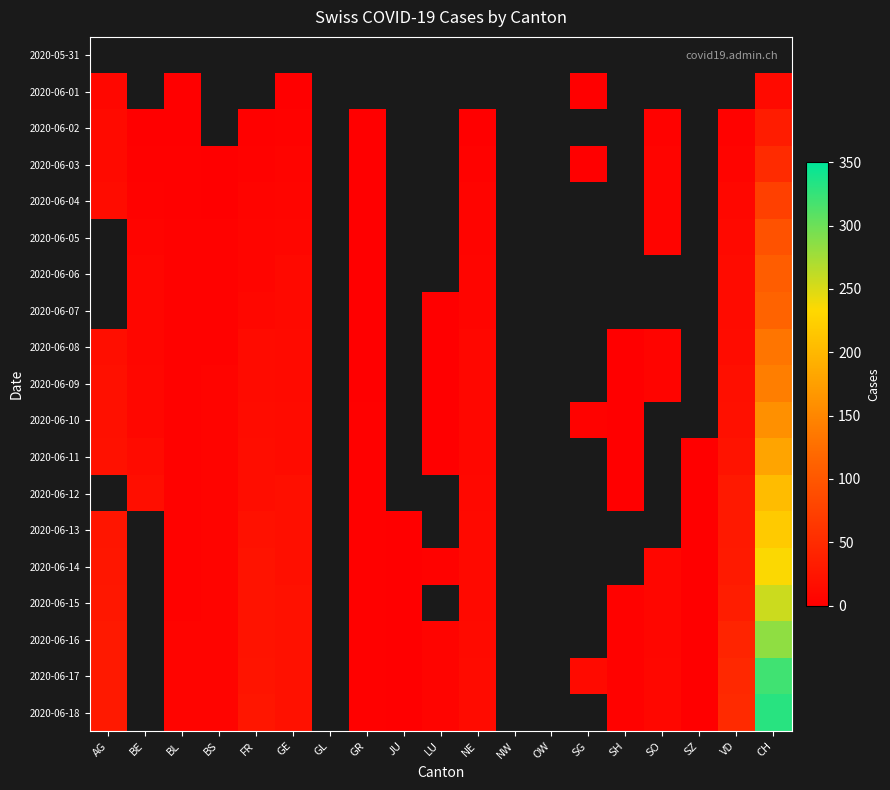

At which label does 2020-06-17 first exceed 13?

AG